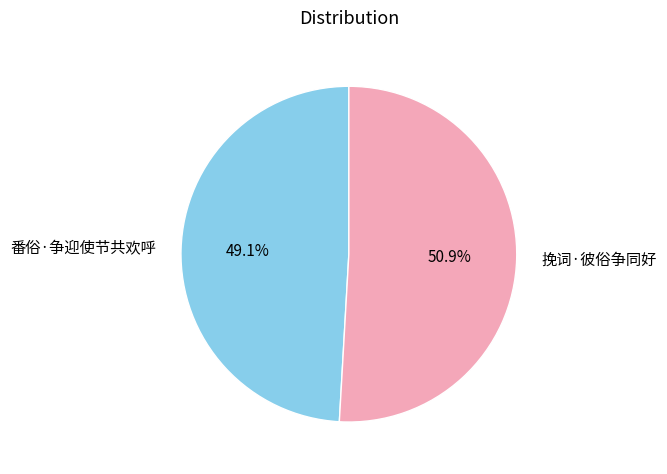

What is the largest slice in the pie chart?

挽词·彼俗争同好